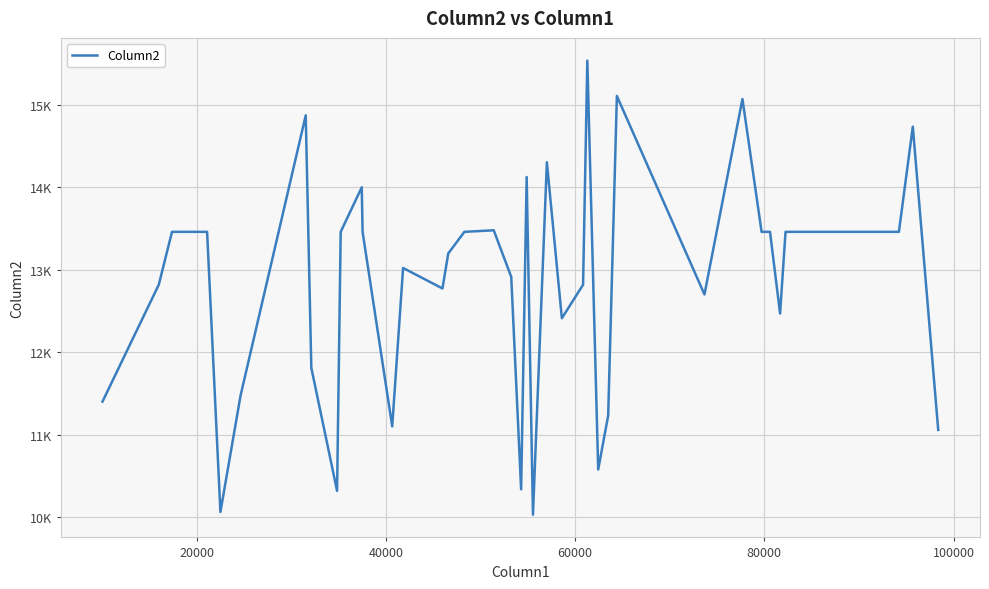

What is the value of the 38th point from the left?

13462